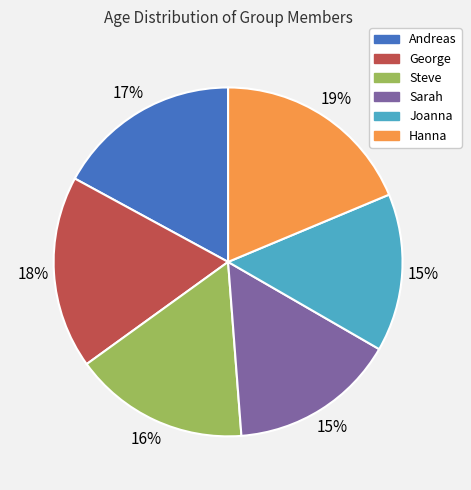

Which slice is the largest?

Hanna